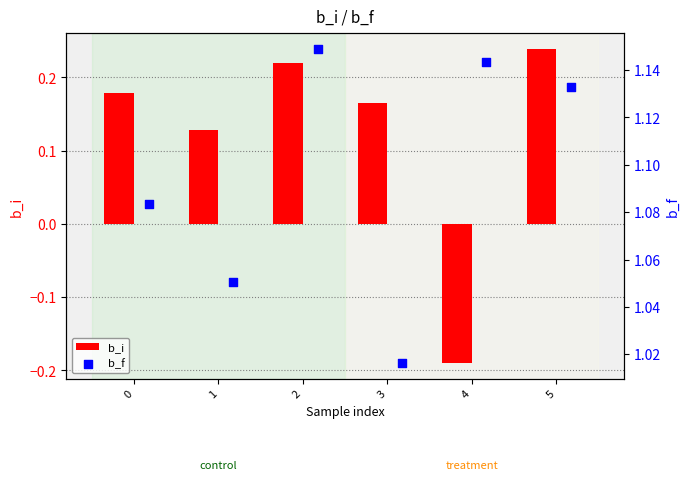

Which series has the largest Y range (max minus min)?

b_i